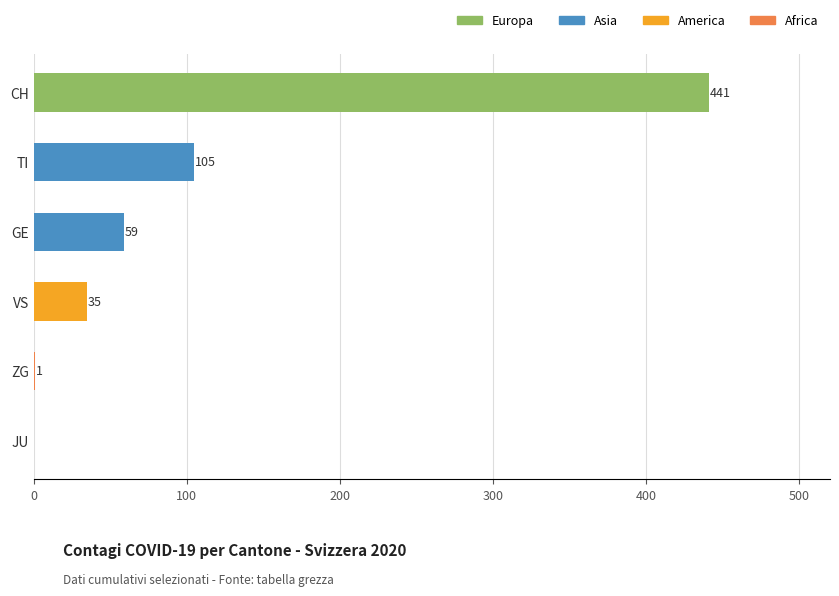

Where is the data nearest to the value 220?

TI